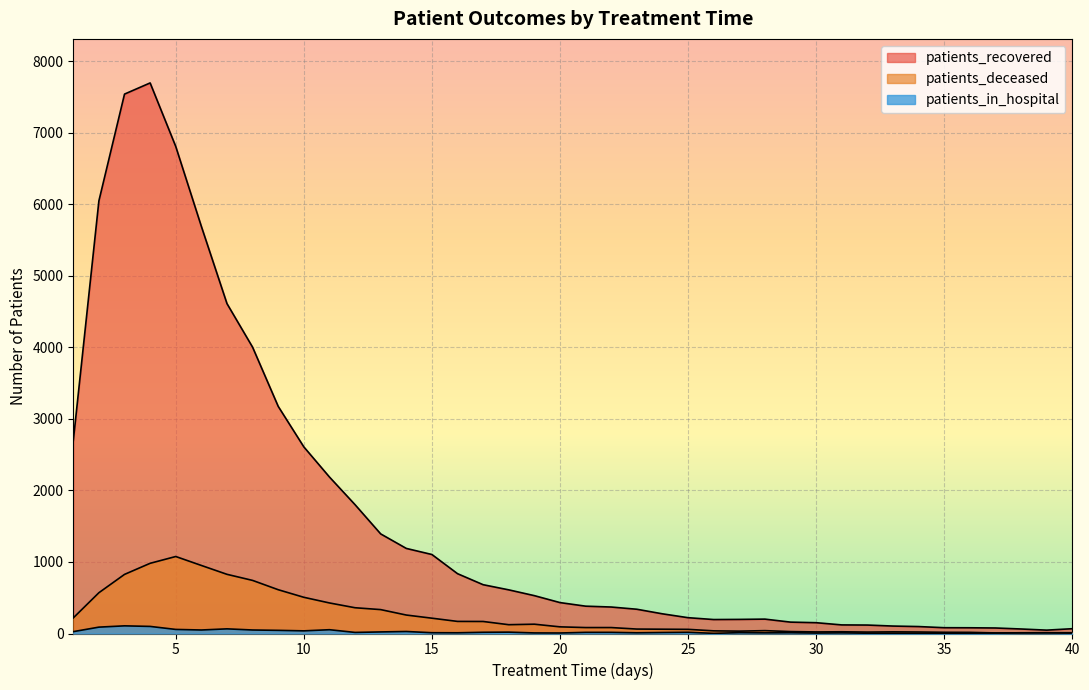

Is it true that patients_recovered equals 450 at 23?

False